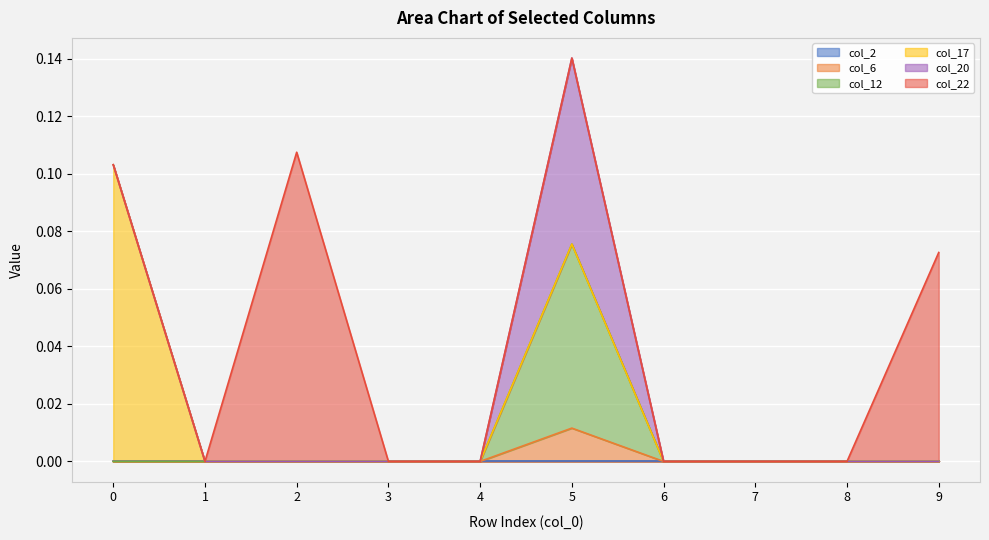

Which series has the largest total across all categories?

col_22